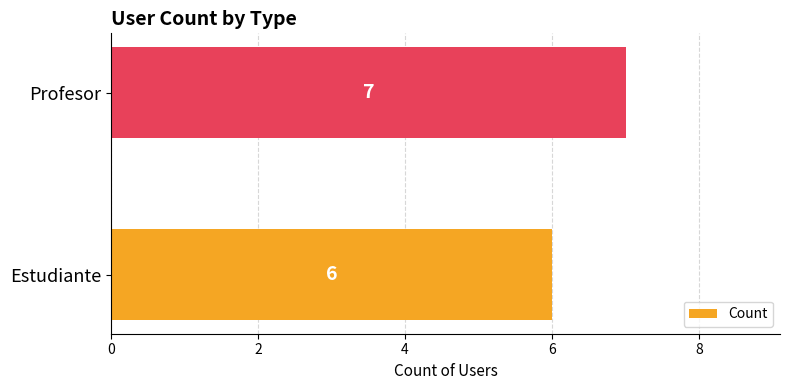

Which has a higher value, Profesor or Estudiante?

Profesor